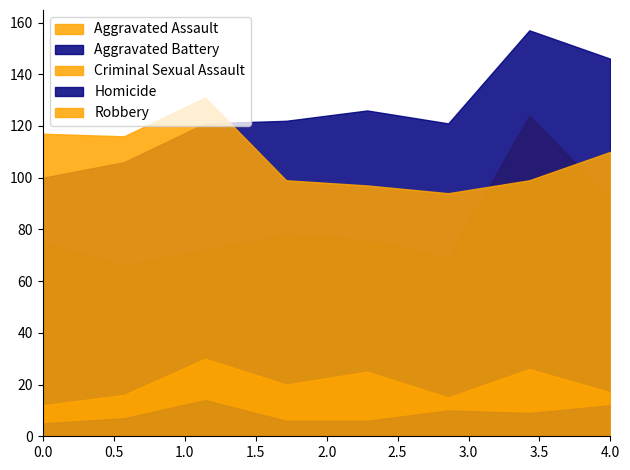

The value of Criminal Sexual Assault at 2022 is 17. True or false?

True